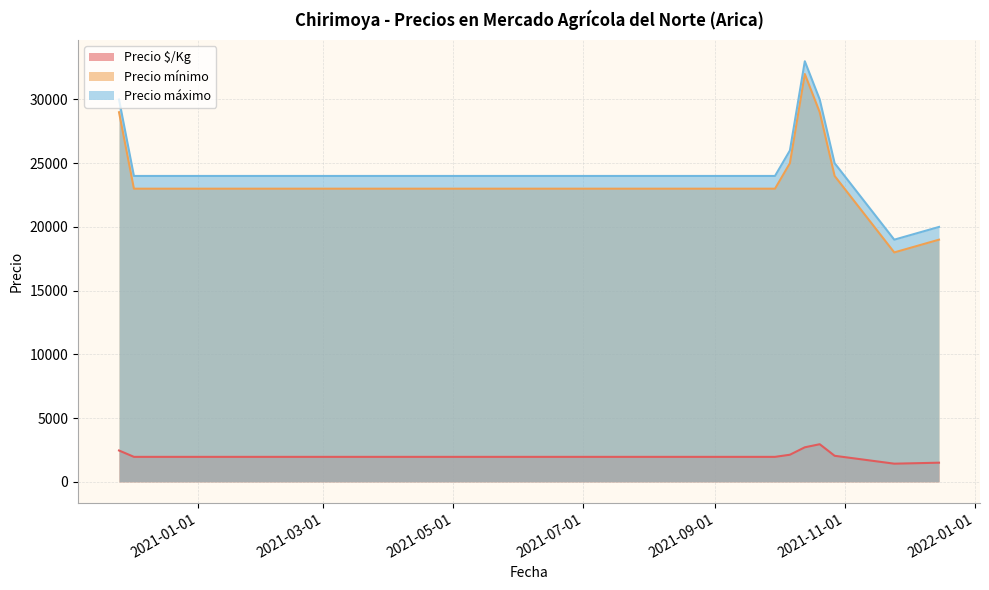

What is the smallest value displayed?

1423